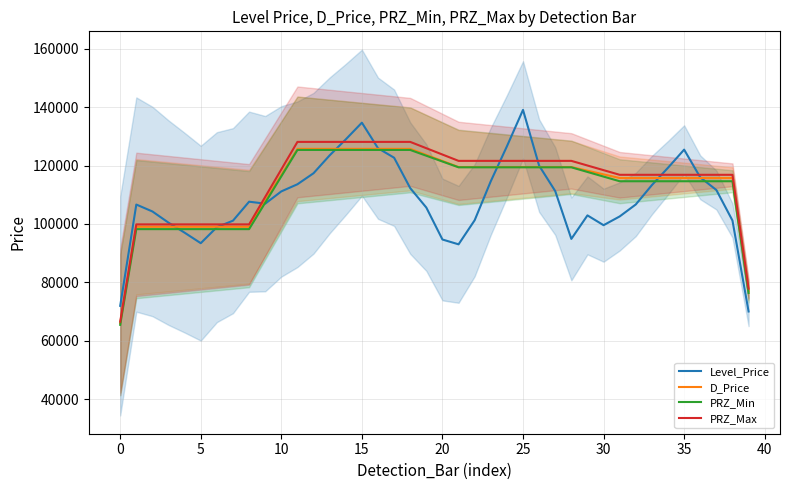

What is the minimum value for PRZ_Max?

66576.2